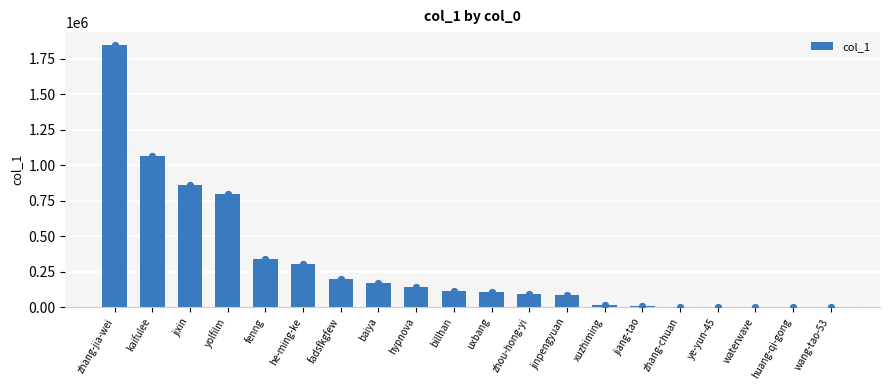

Between he-ming-ke and huang-qi-gong, which is larger?

he-ming-ke